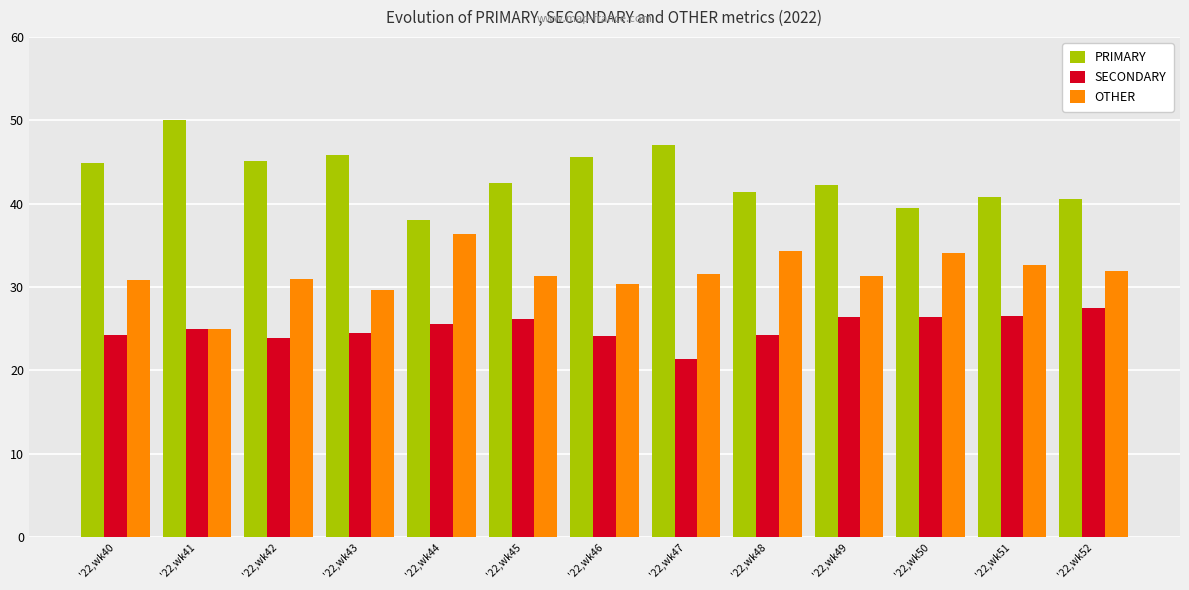

Which label corresponds to the smallest value in the chart?

'22,wk47